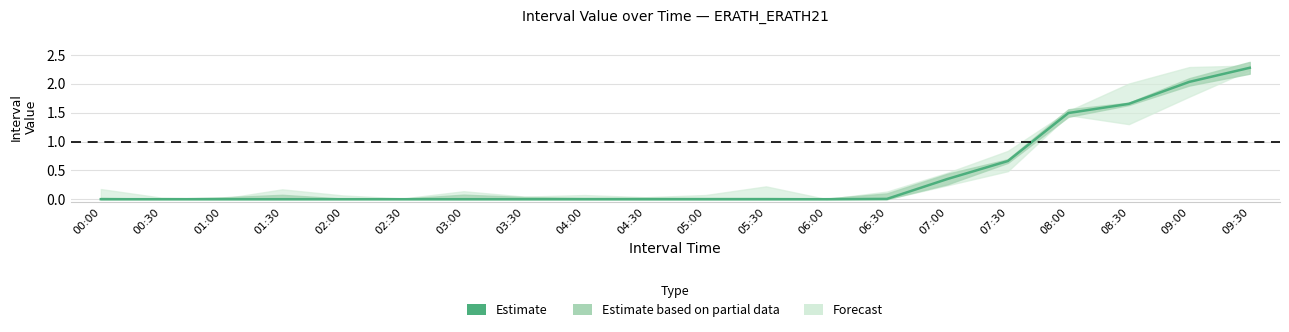

What is the change in value from 07:00 to 09:00?

+1.7